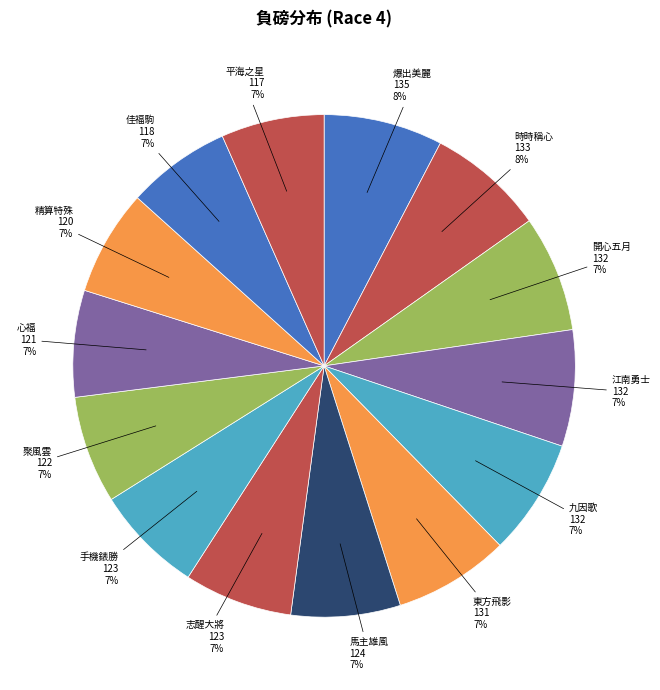

Does 江南勇士 represent more than half of the total?

No